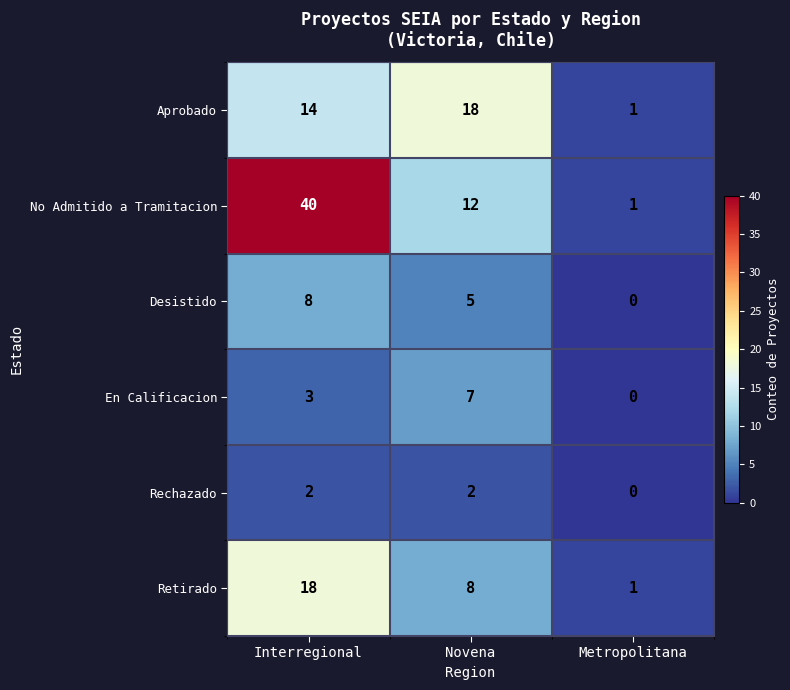

The Desistido series shows -3 at Metropolitana. True or false?

False